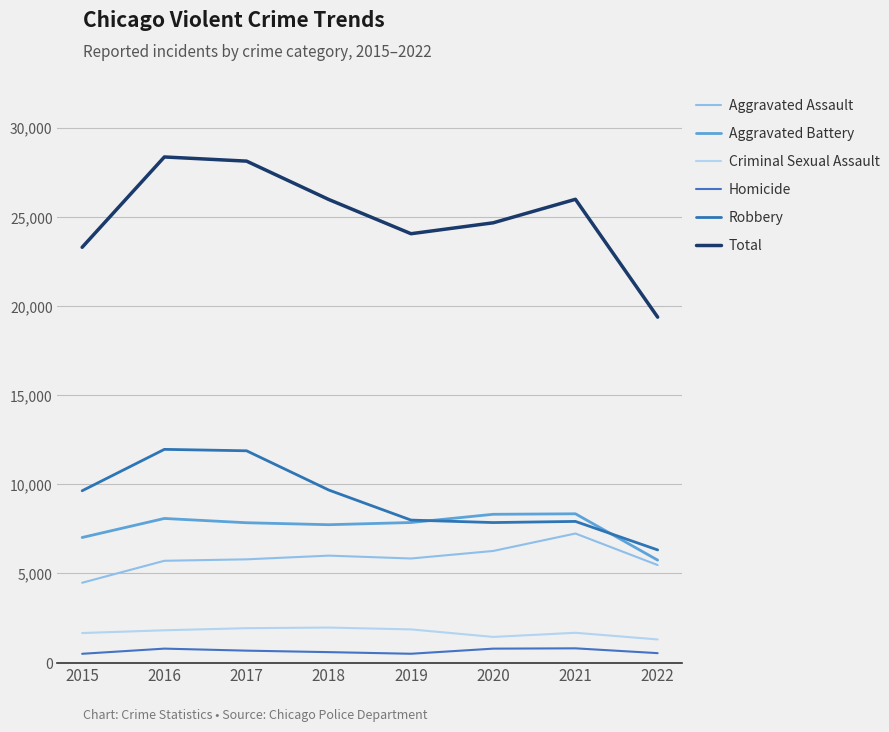

Is this an area chart (filled region under the line)?

No